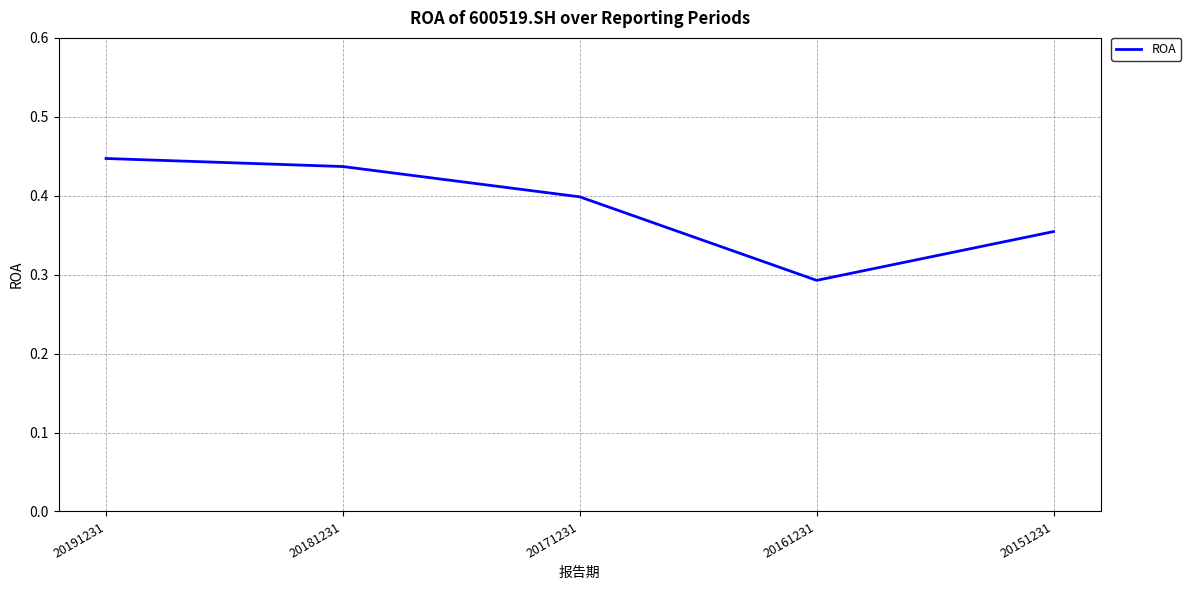

Which label corresponds to the largest value in the chart?

20191231